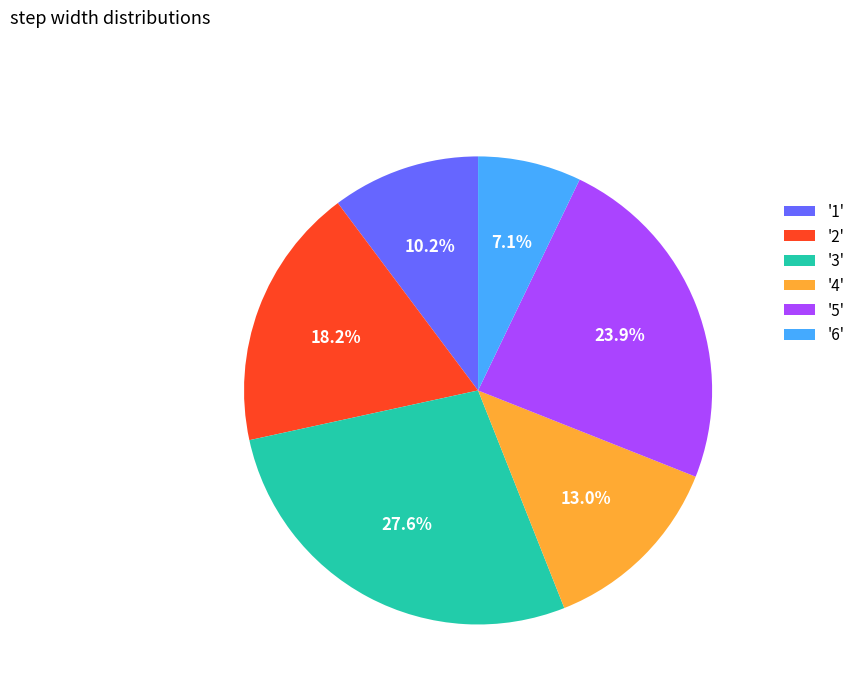

To the nearest percent, what is the average slice percentage?

17%